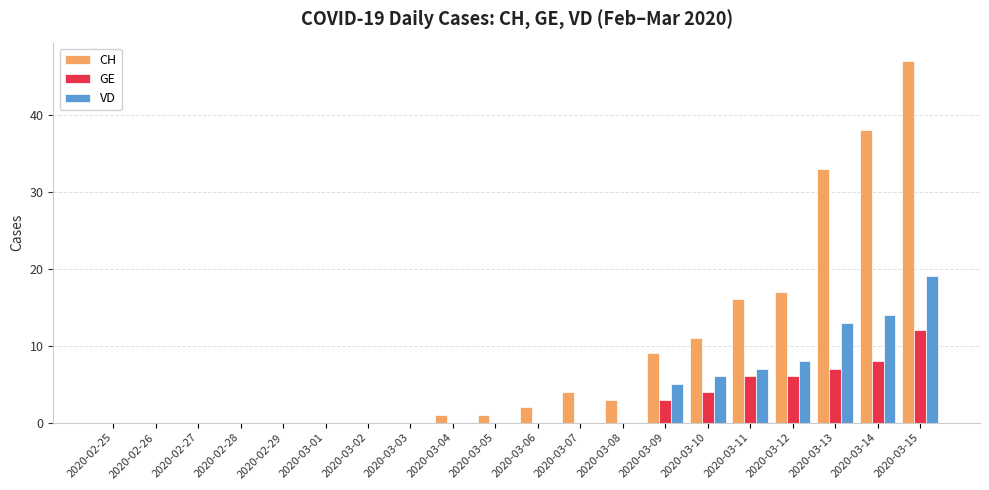

At which category is the sum across all series the highest?

2020-03-15